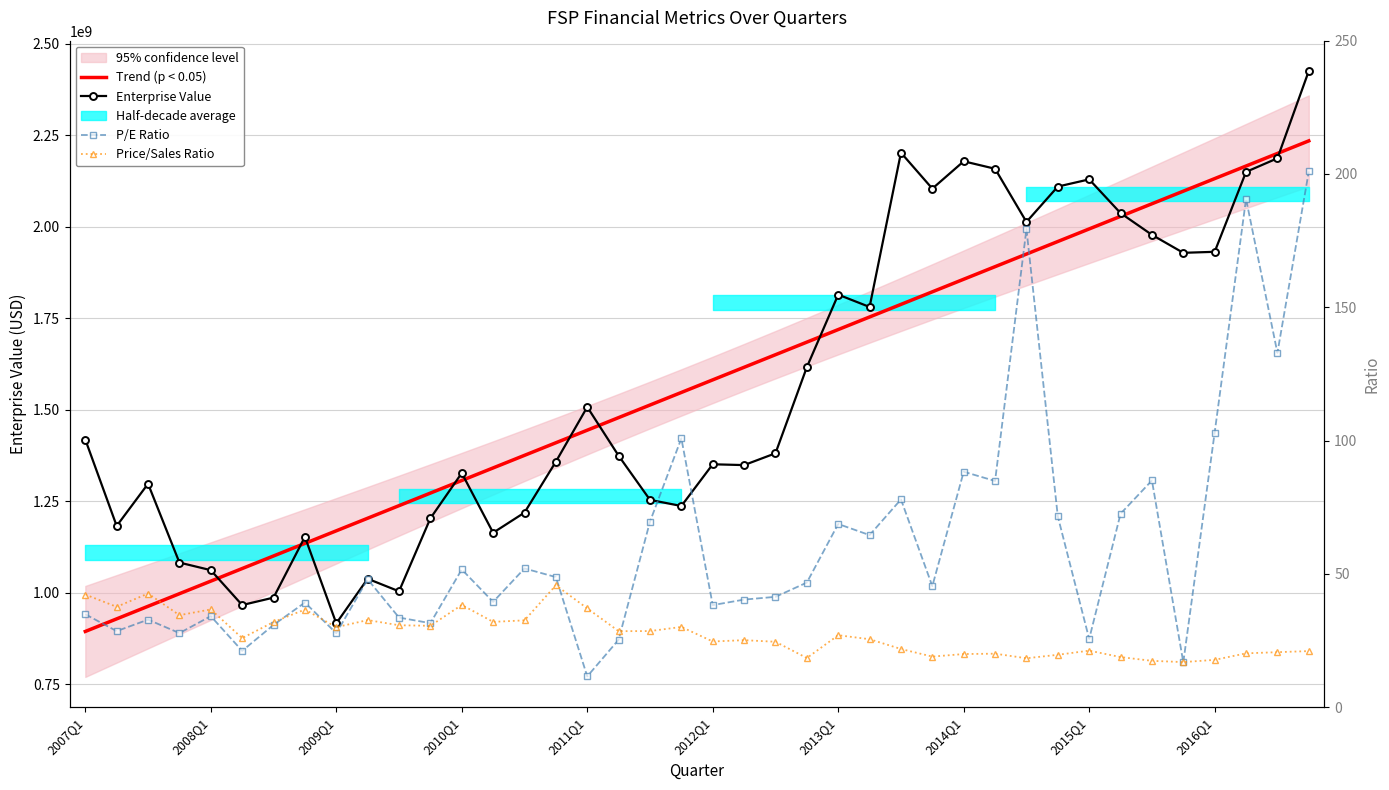

Where does the Enterprise Value series first go above 1381126810?

2007Q1